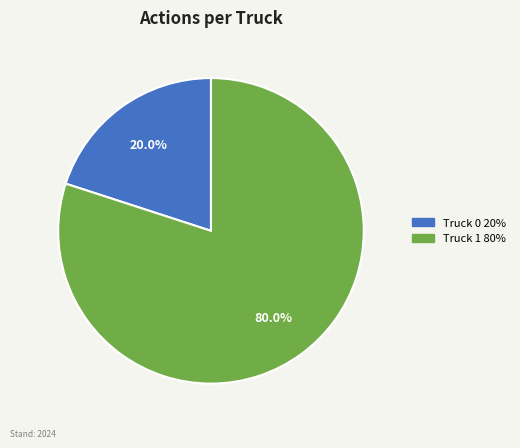

What is the total percentage of Truck 1 and Truck 0?

100.0%